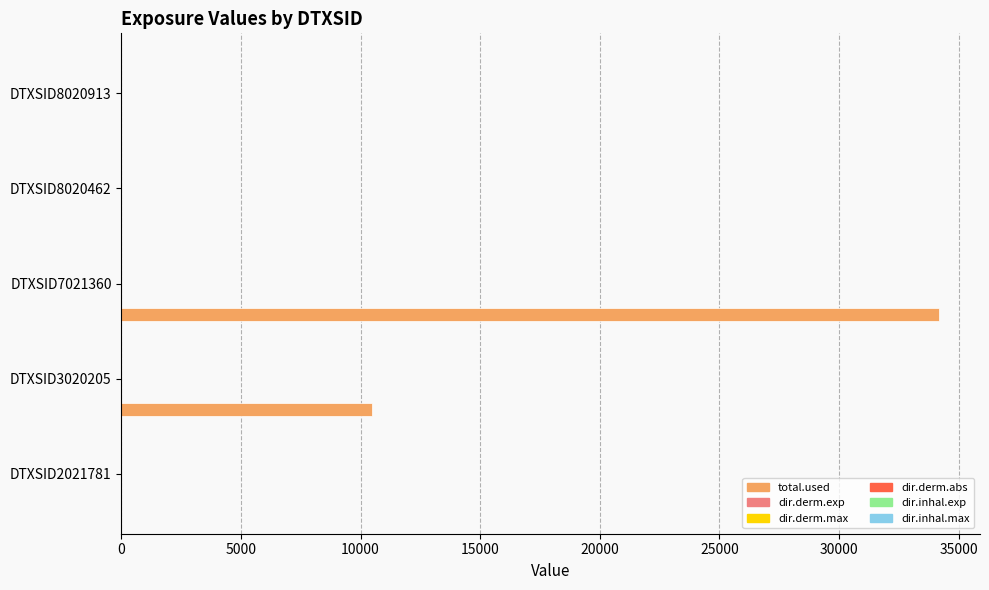

Which series has the largest total across all categories?

total.used